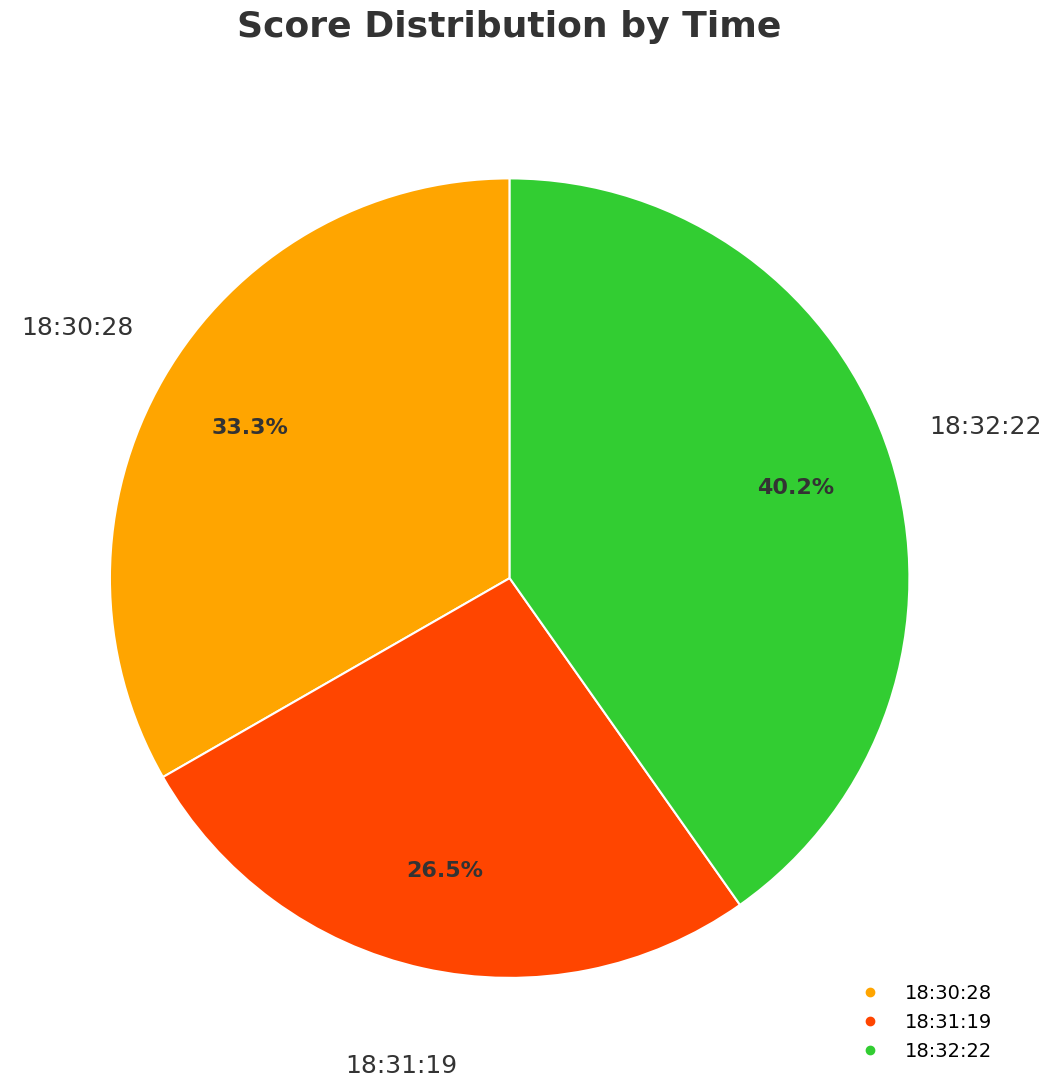

How many segments does this pie chart have?

3